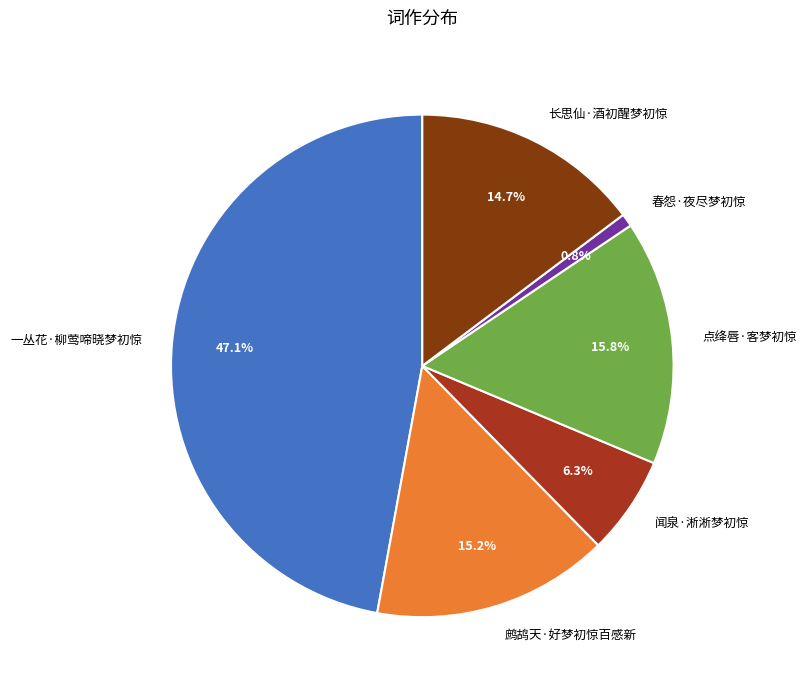

Is there a majority slice in this chart?

No